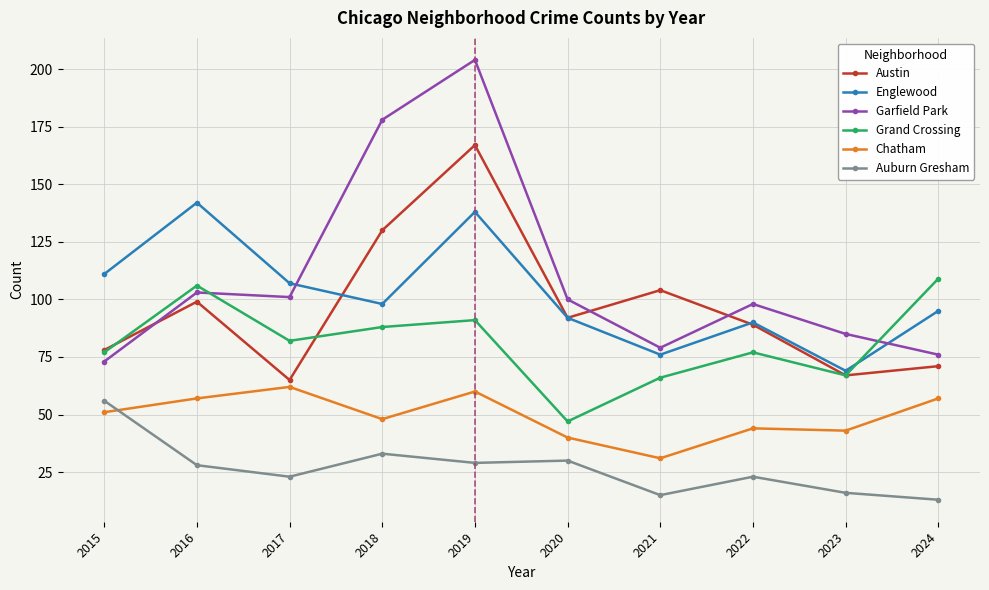

What is the sum of all Grand Crossing values?

810